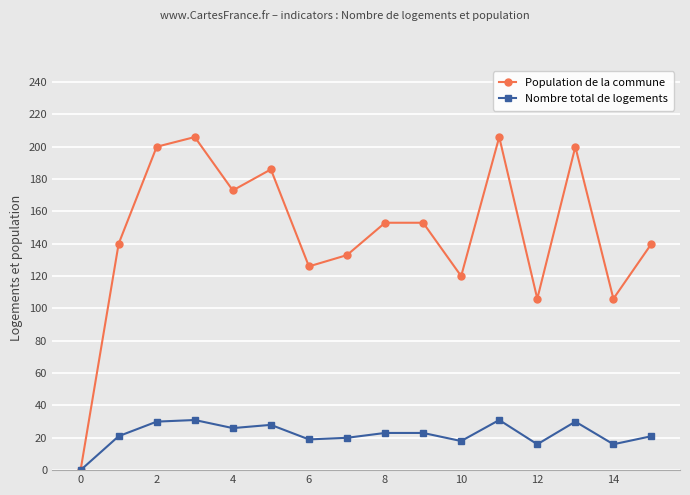

Reading left to right, list all the values displayed in this chart.

Population de la commune: 0	140	200	206	173	186	126	133	153	153	120	206	106	200	106	140
Nombre total de logements: 0	21	30	31	26	28	19	20	23	23	18	31	16	30	16	21